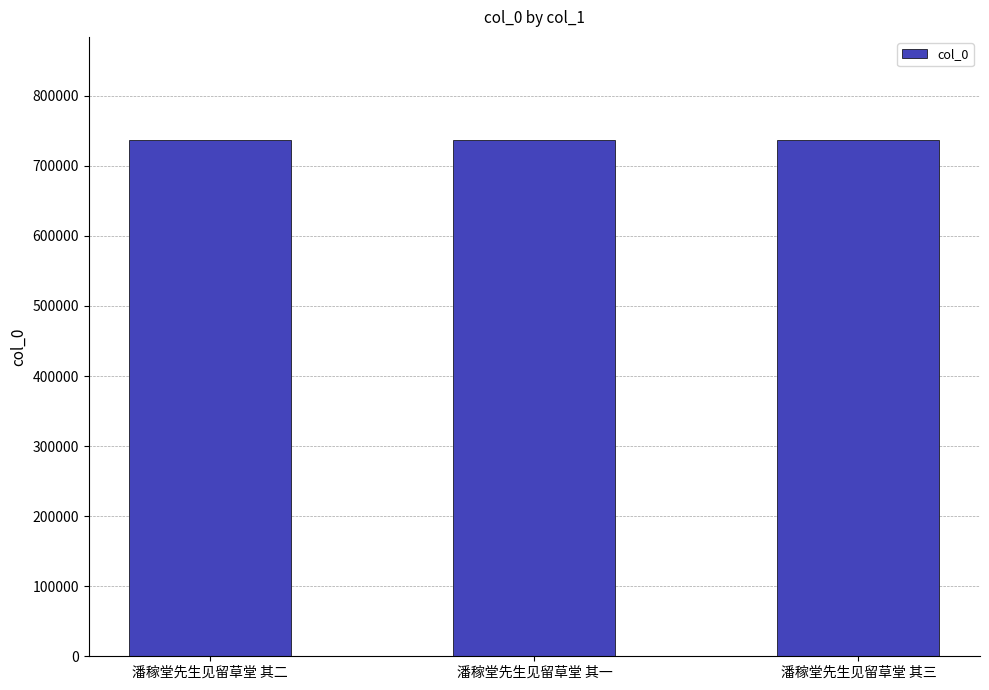

What is the difference between the maximum and minimum values?

2